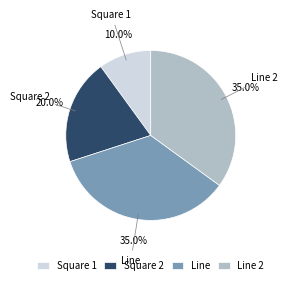

To the nearest percent, what is the average slice percentage?

25%